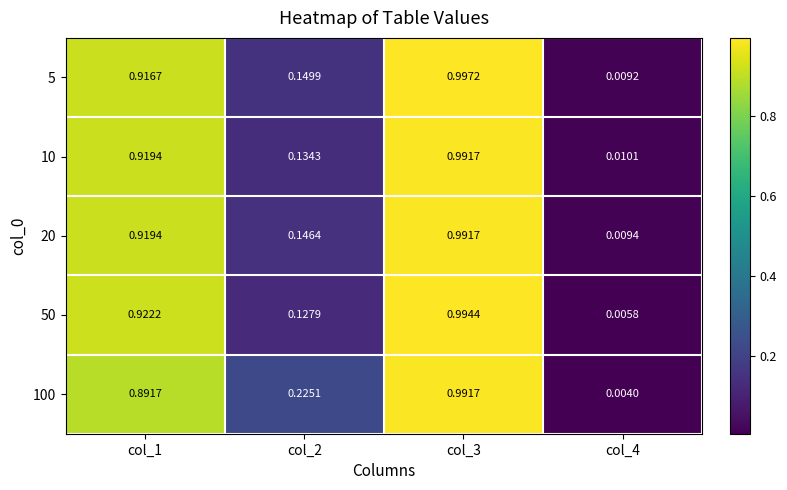

Is the value of 50 at col_3 greater than the value of 10 at col_1?

Yes